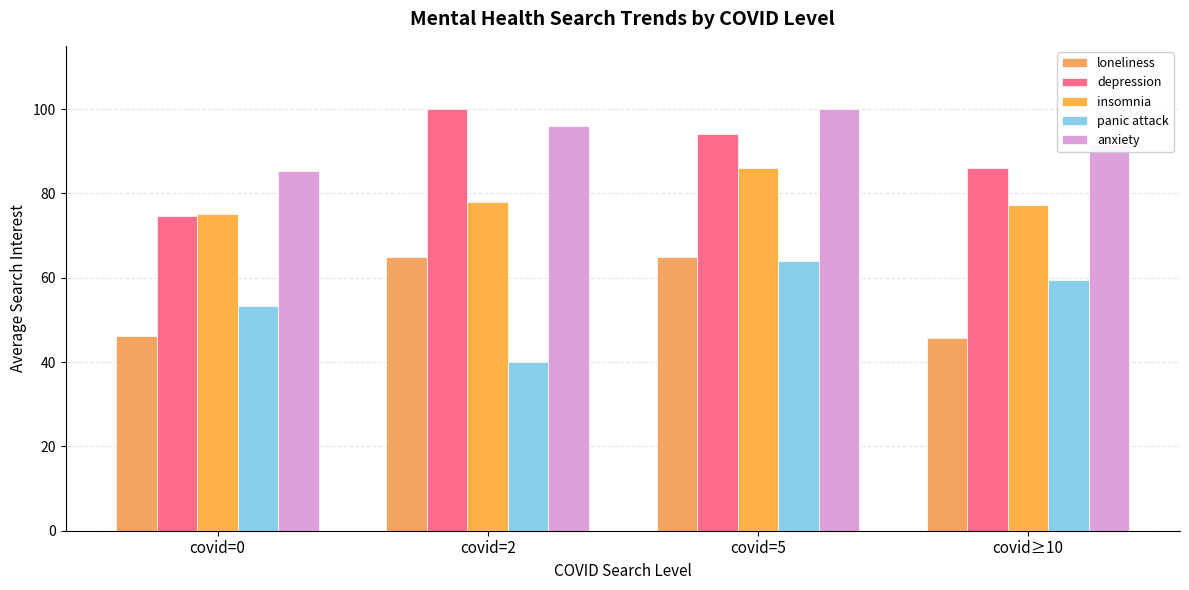

Reading left to right, what are all the values shown in this chart?

loneliness: covid=0=46.1	covid=2=65.0	covid=5=65.0	covid≥10=45.7
depression: covid=0=74.7	covid=2=100.0	covid=5=94.0	covid≥10=86.1
insomnia: covid=0=75.1	covid=2=78.0	covid=5=86.0	covid≥10=77.3
panic attack: covid=0=53.4	covid=2=40.0	covid=5=64.0	covid≥10=59.5
anxiety: covid=0=85.3	covid=2=96.0	covid=5=100.0	covid≥10=91.8